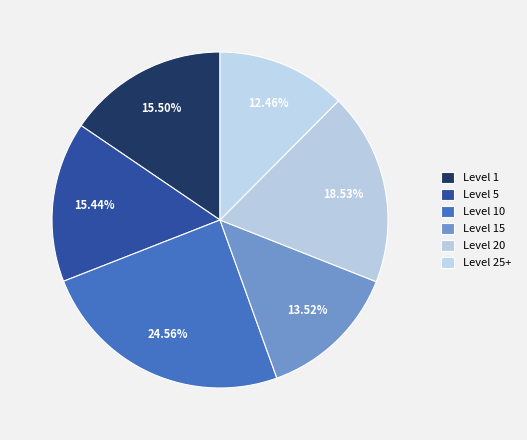

To the nearest percent, what is the difference between the largest and smallest slice percentages?

12%